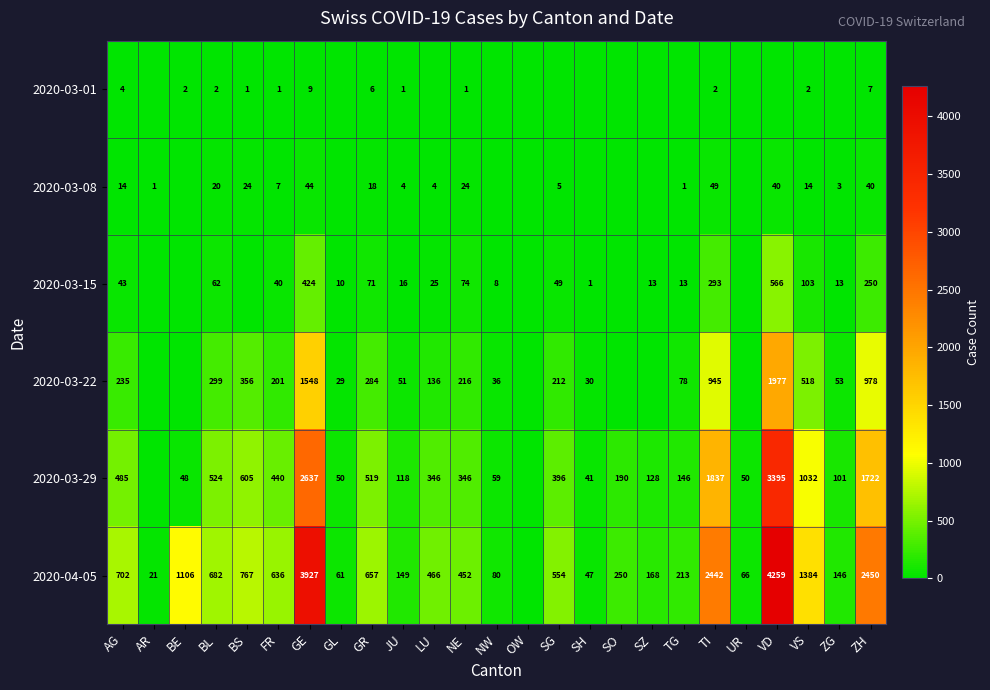

Between FR and GE, which series saw the biggest shift?

2020-04-05